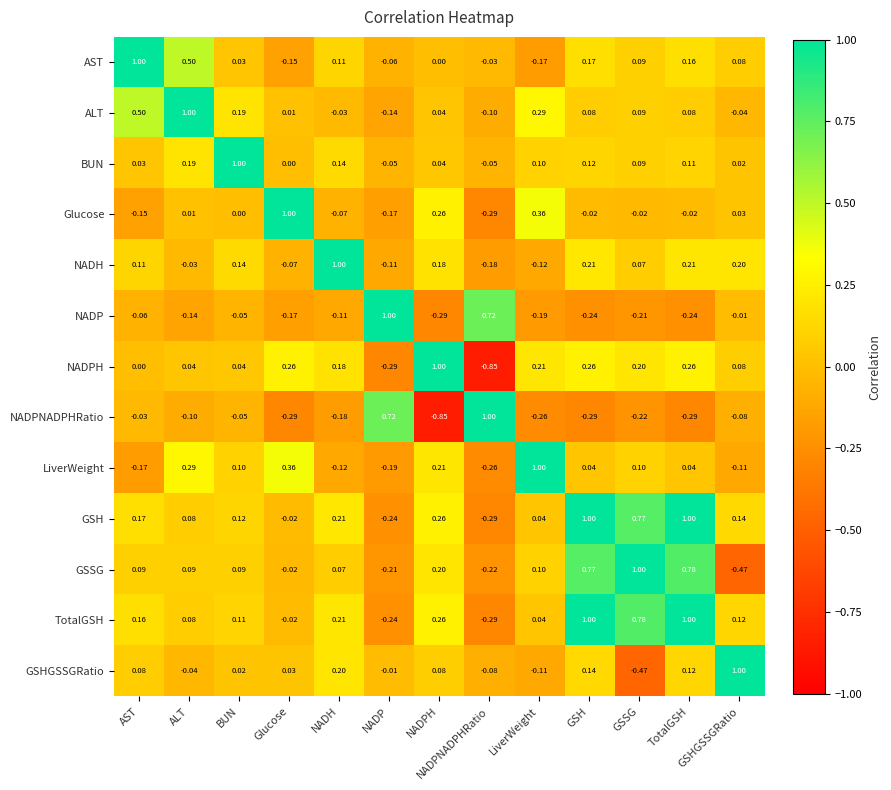

At which category is the sum across all series the highest?

GSH